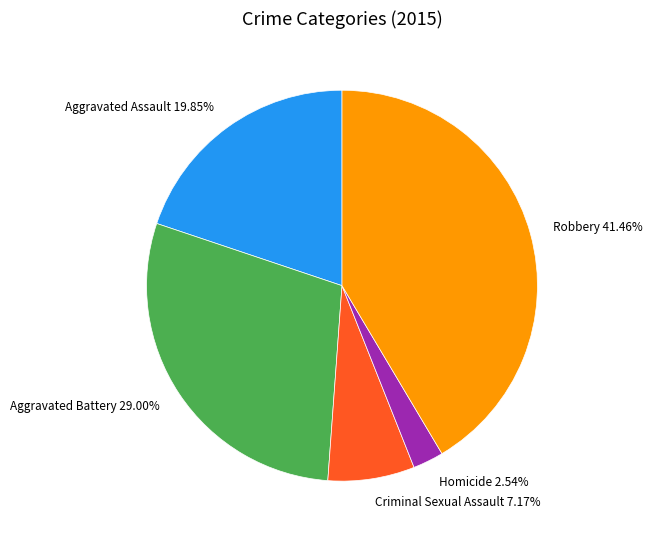

What is the largest slice in the pie chart?

Robbery